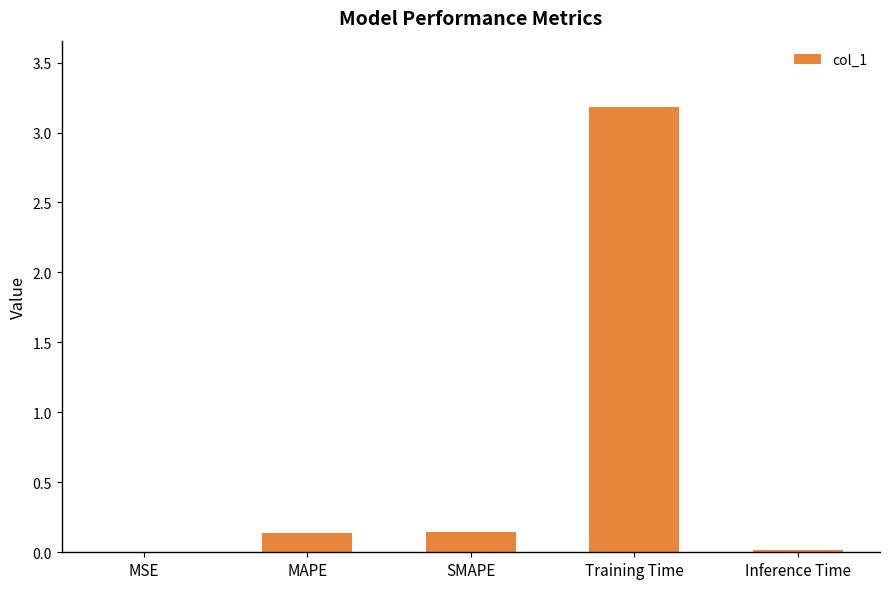

What is the average value?

0.7